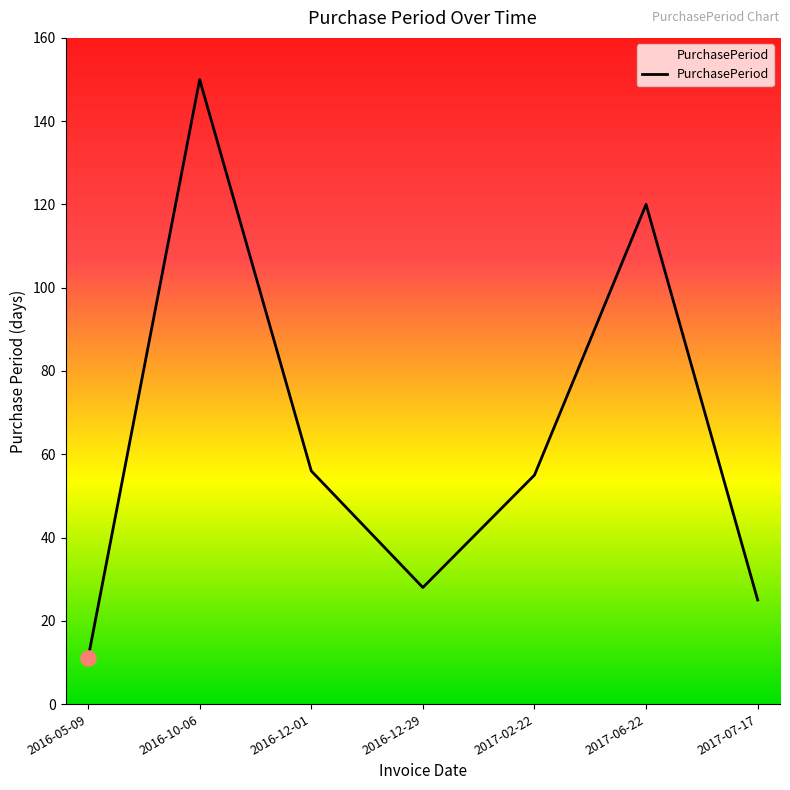

Which has a higher value, 2016-10-06 or 2016-12-29?

2016-10-06